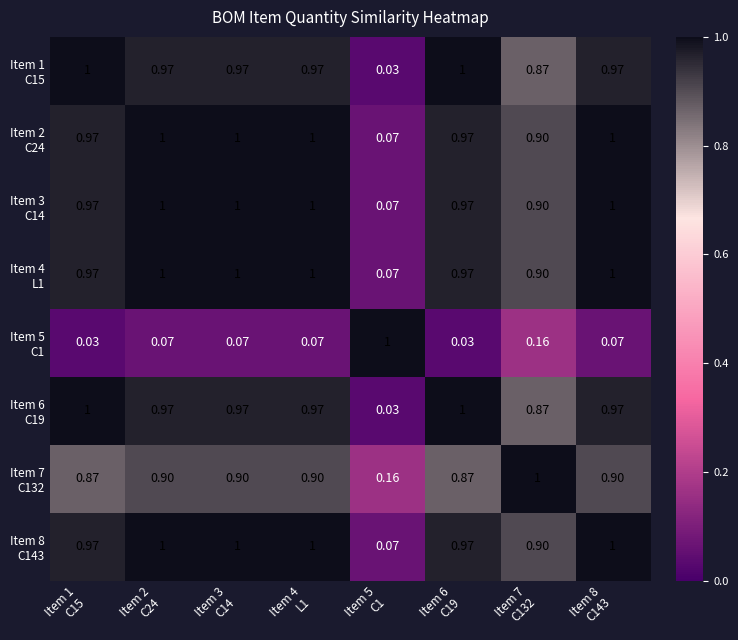

Which series changed the most between Item 2 C24 and Item 7 C132?

Item 1 C15